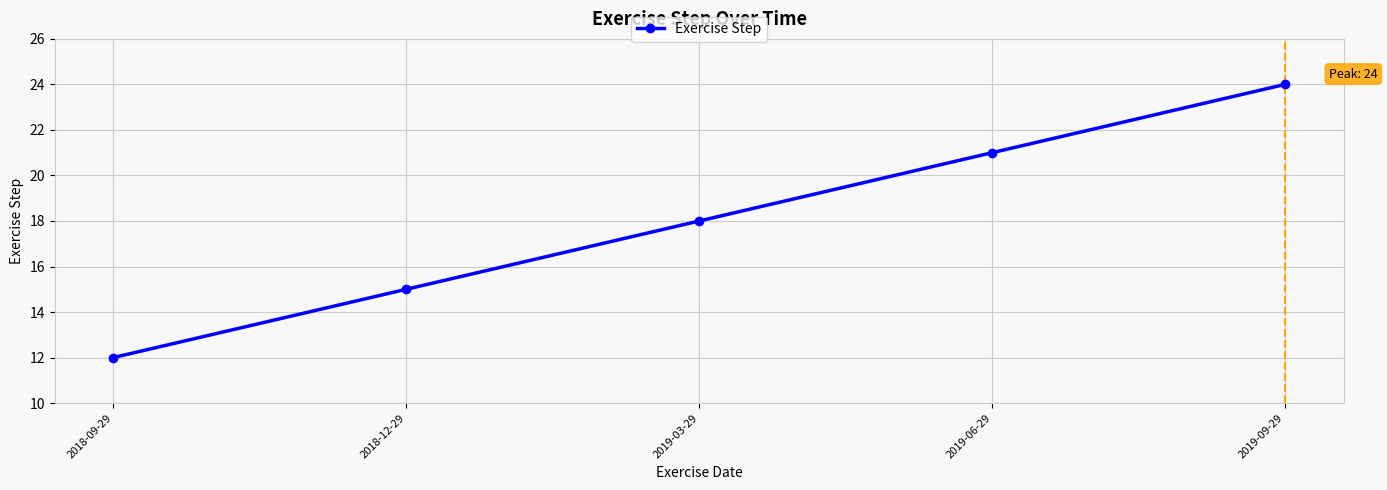

What is the label of the 3rd point from the right?

2019-03-29